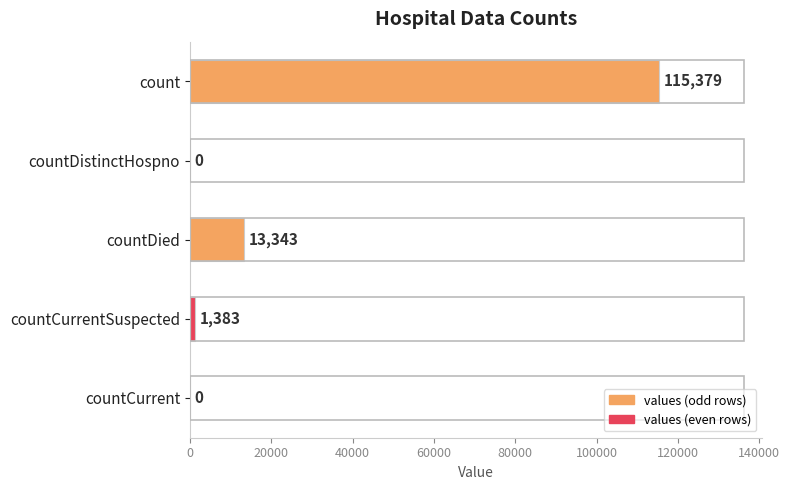

How many data points does each series have?

5